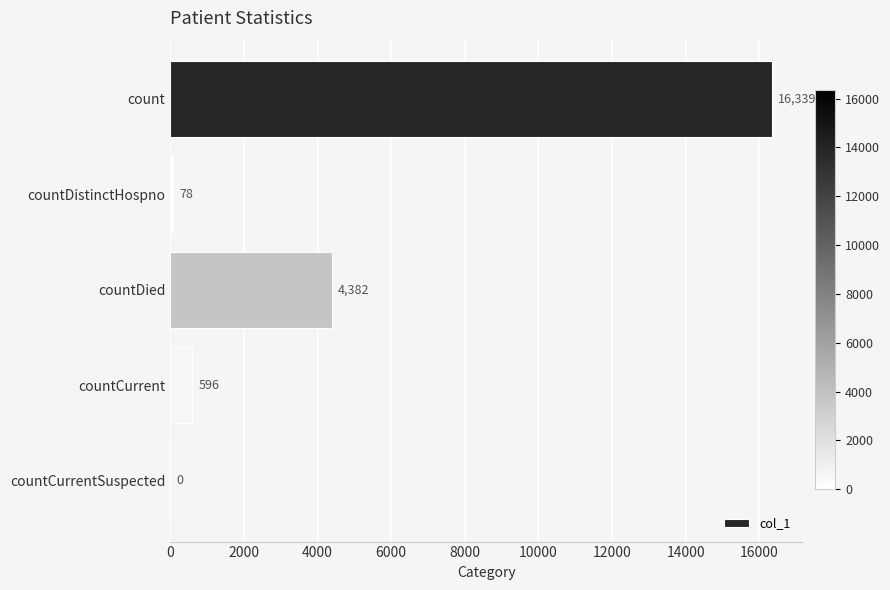

What is the change in value from count to countCurrentSuspected?

-16339